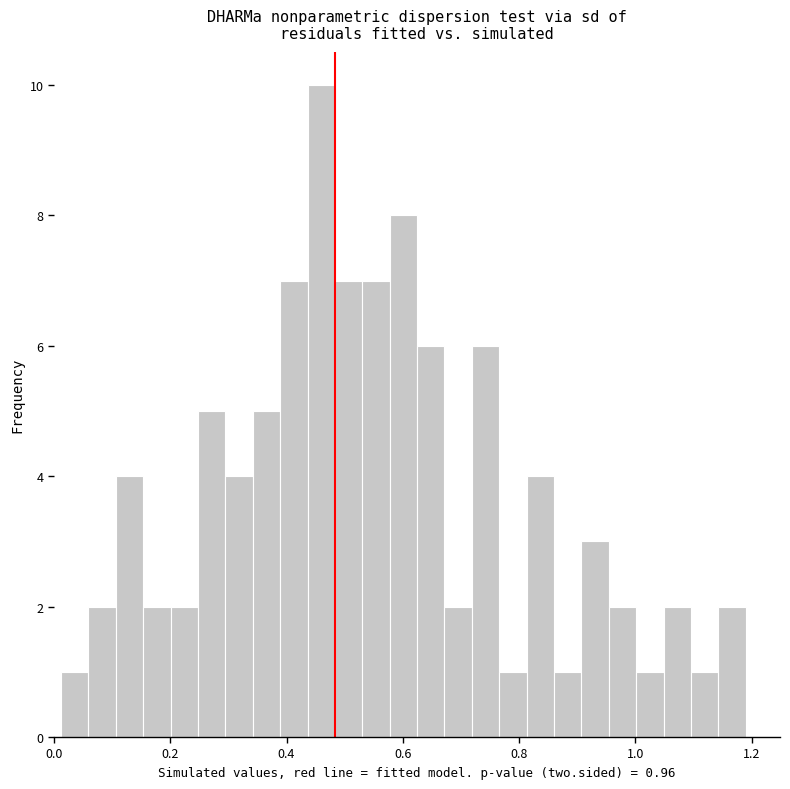

Around what value on the x-axis is the tallest bar? Give the approximate position of its centre, as read against the axis.

0.46